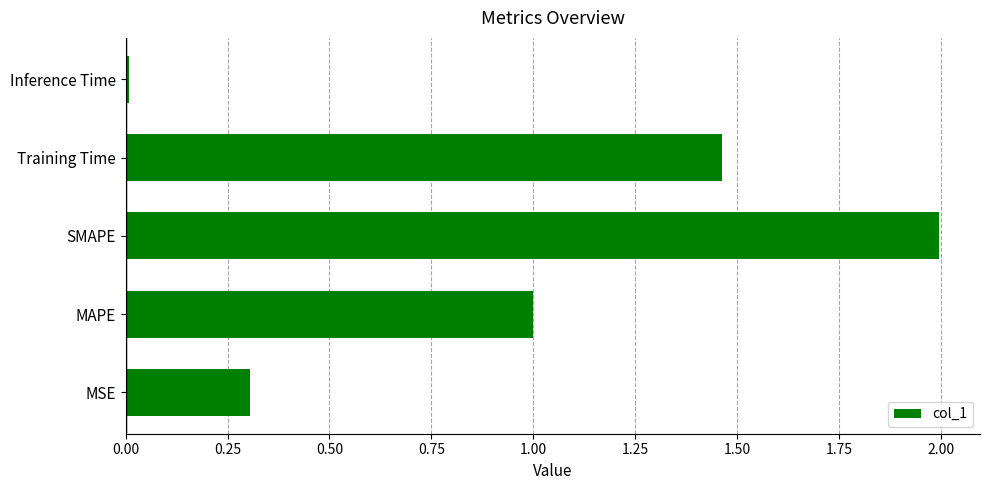

What is the sum of all values?

4.8